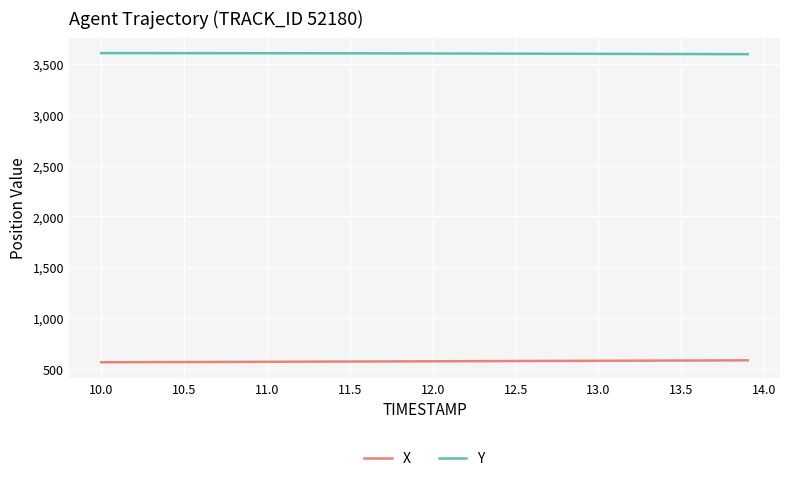

Does the chart have visible grid lines?

Yes